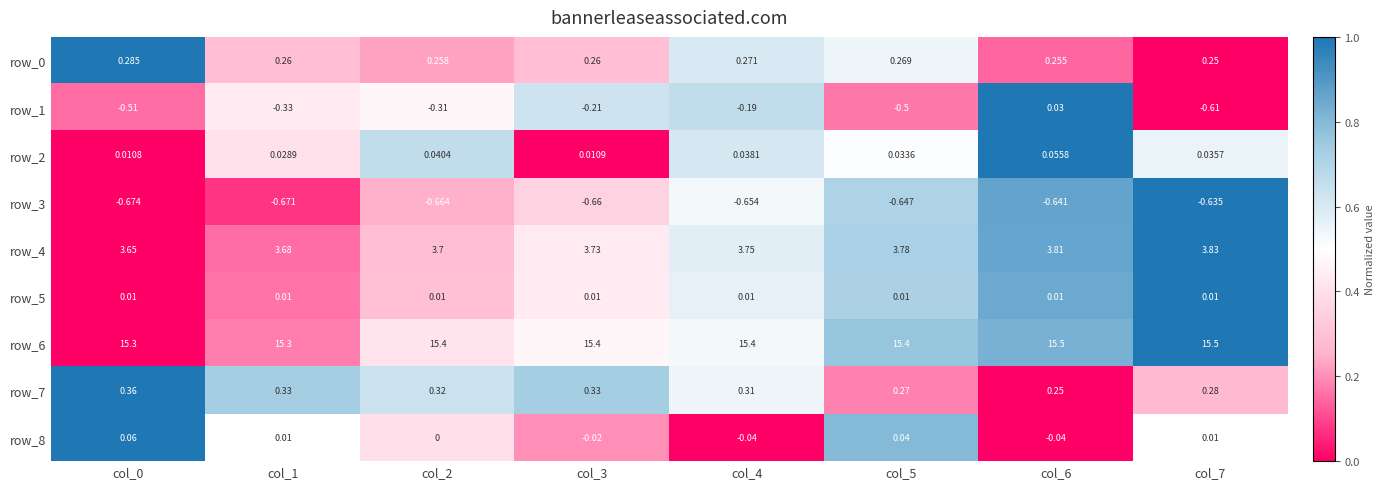

What is the difference between the highest and lowest values at col_6?

16.1